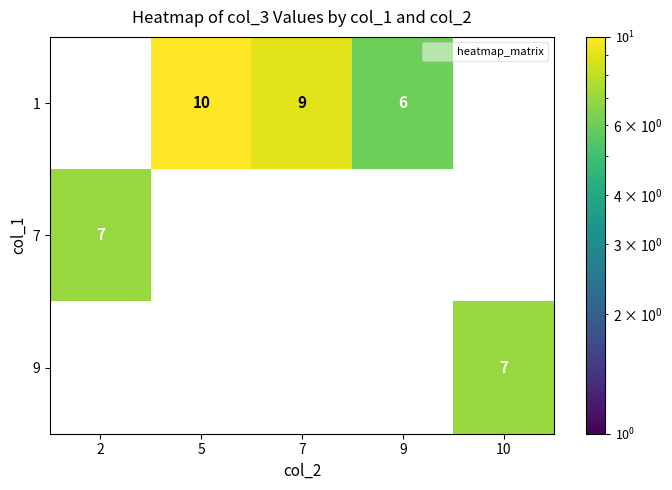

What is the difference between the highest and lowest values at 7?

9